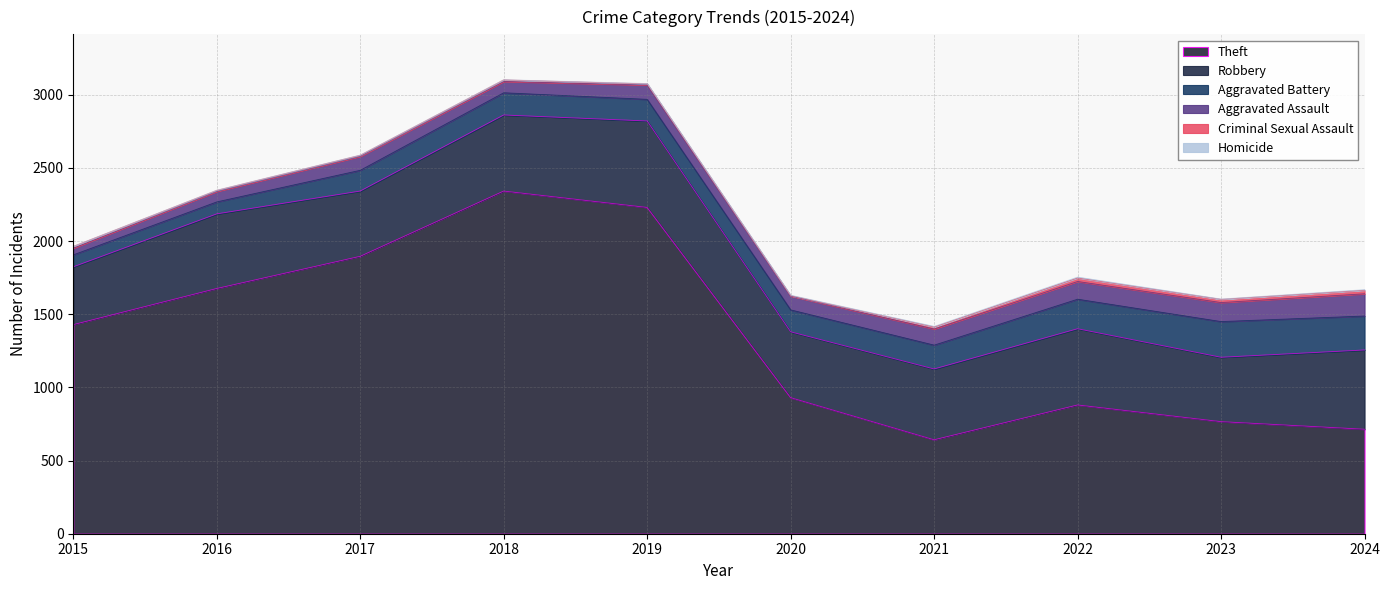

What is the spread (max minus min) of values at 2019?

2228